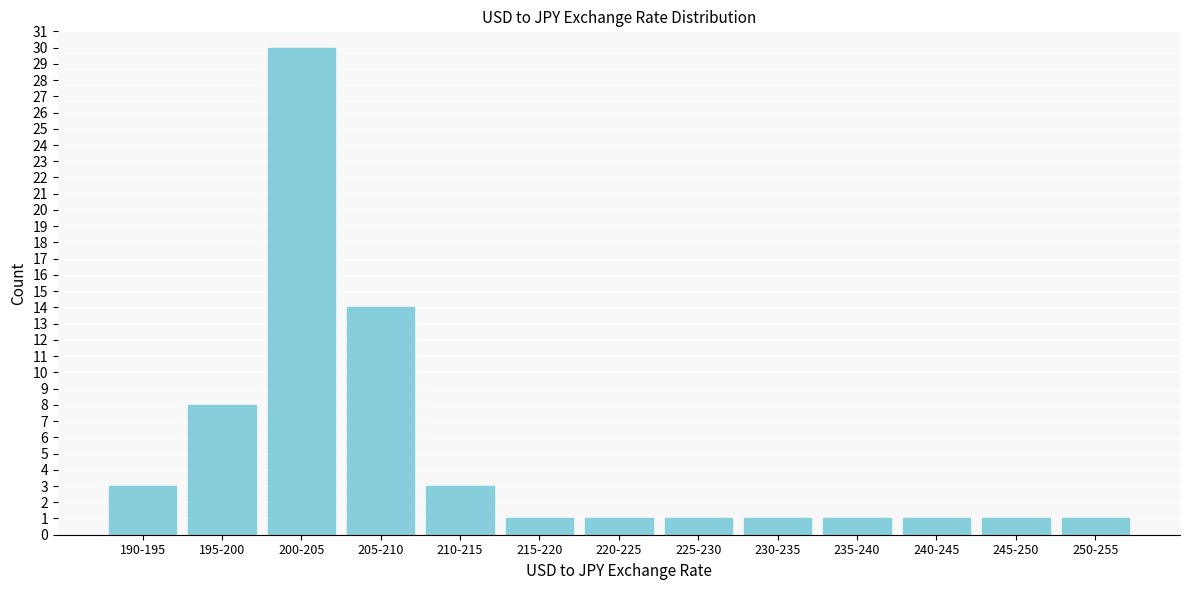

Reading left to right, extract all data points from this chart.

190-195=3	195-200=8	200-205=30	205-210=14	210-215=3	215-220=1	220-225=1	225-230=1	230-235=1	235-240=1	240-245=1	245-250=1	250-255=1